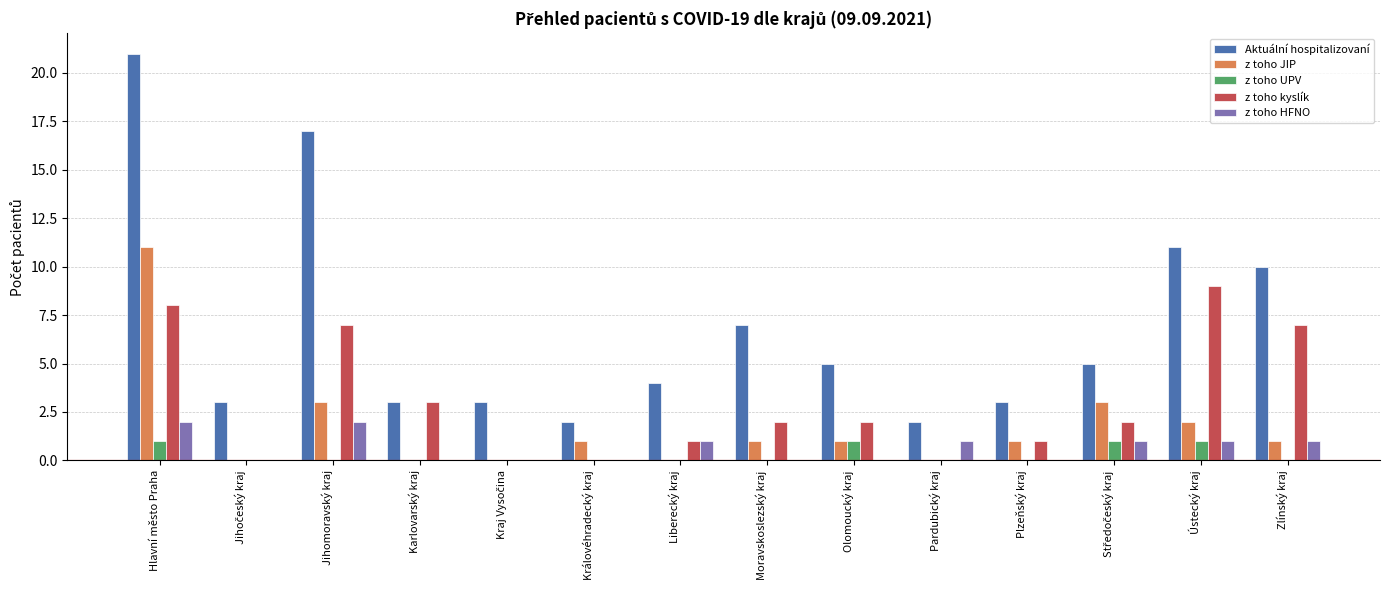

Is the value of z toho UPV at Plzeňský kraj greater than the value of Aktuální hospitalizovaní at Ústecký kraj?

No